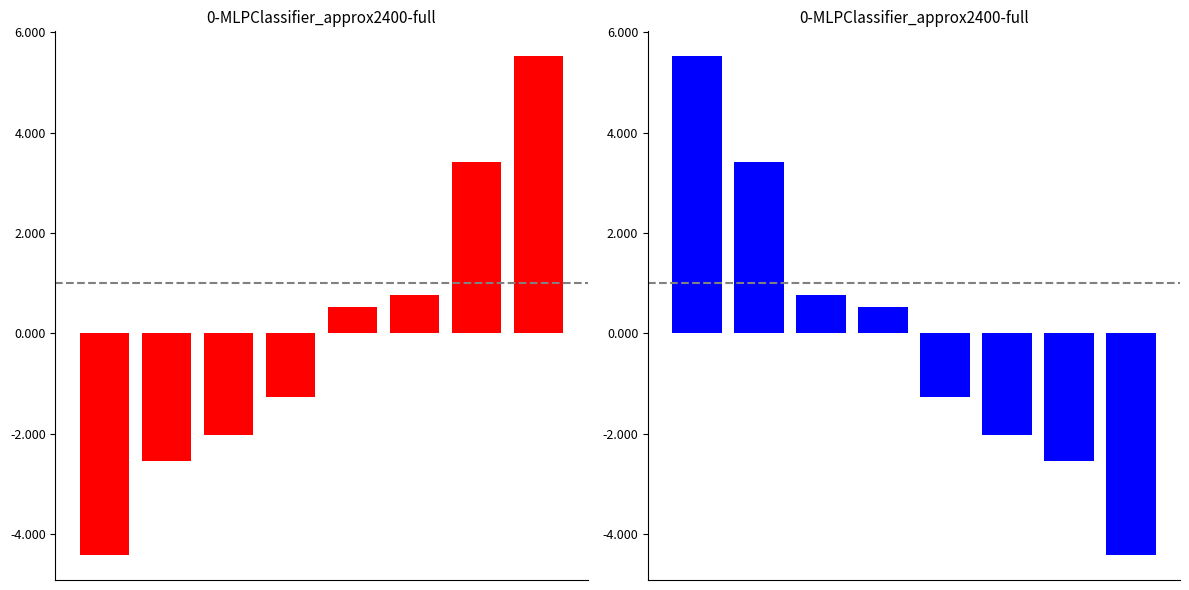

List the labels in order of value, largest first.

0, 1, 2, 3, 4, 5, 6, 7